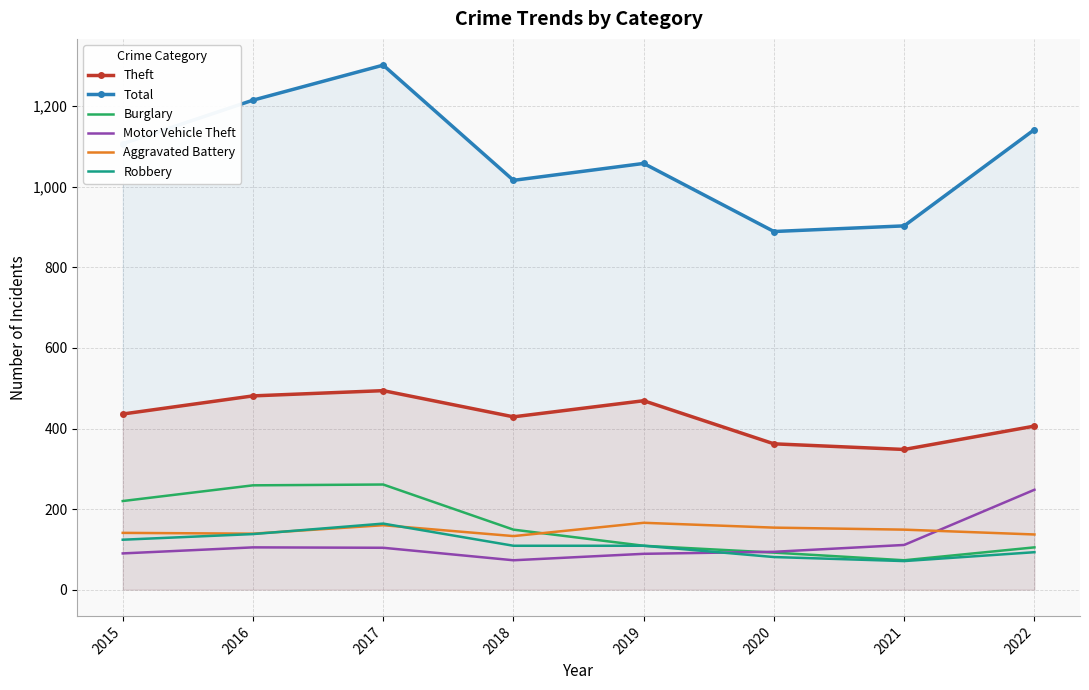

Which series changed the most between 2015 and 2020?

Total